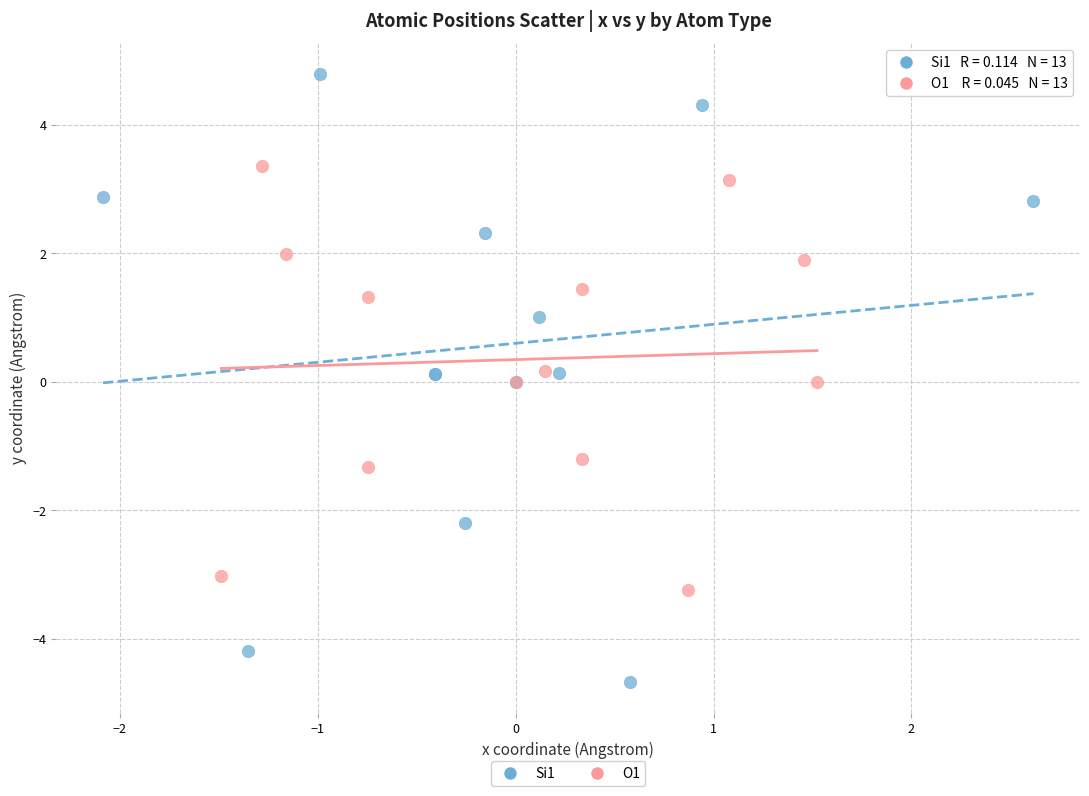

Which series has the largest Y range (max minus min)?

Si1